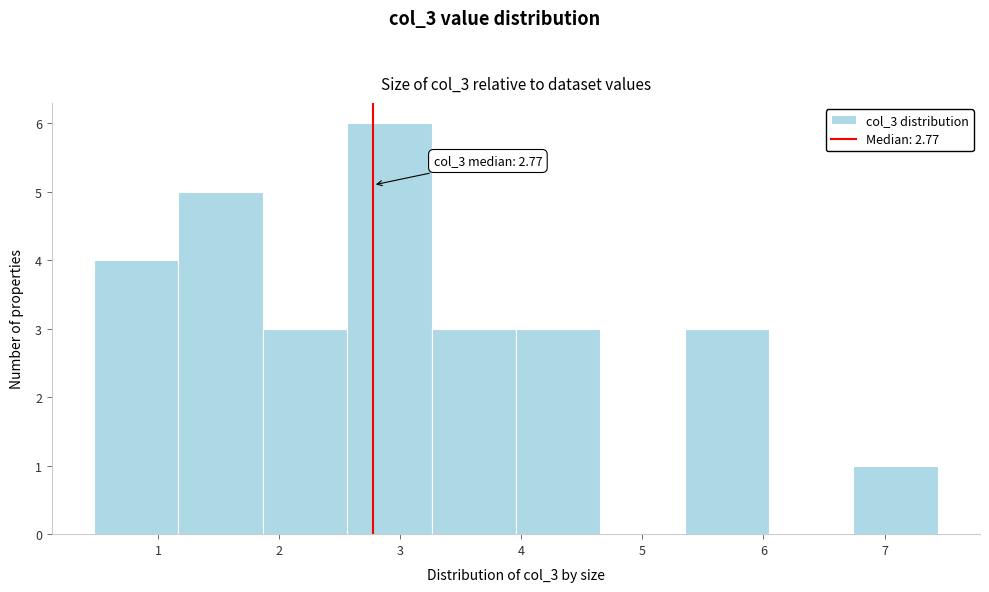

Over which range of the x-axis is the bar tallest?

2.6 to 3.3